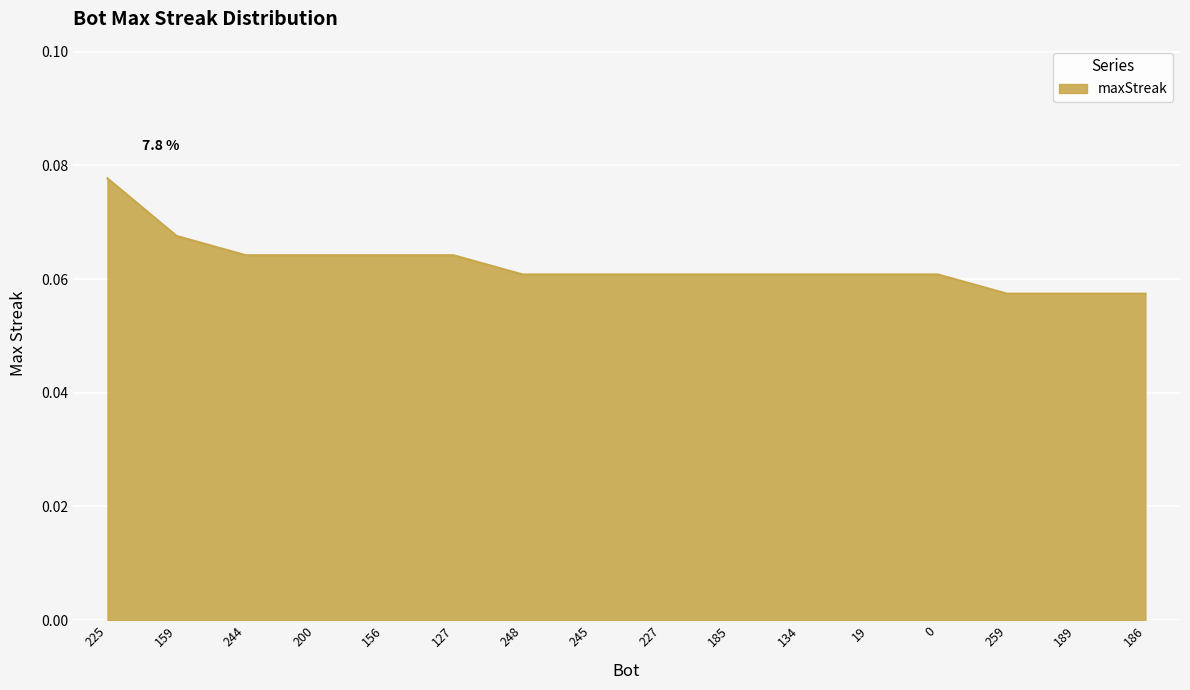

Which category has the highest value across all series?

225